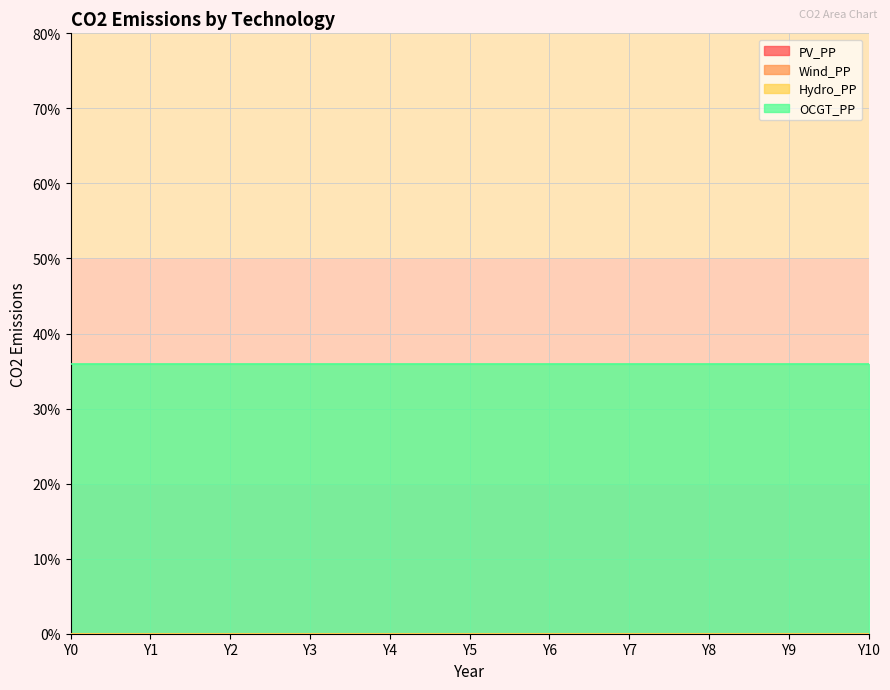

Which label corresponds to the smallest value in the chart?

Y0